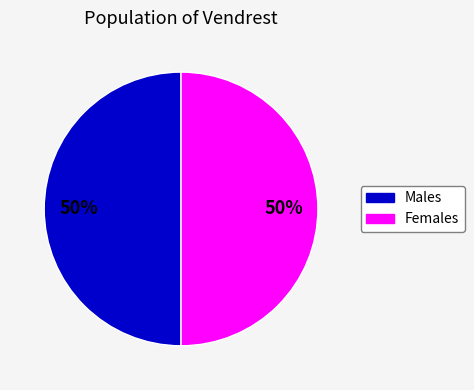

How many segments does this pie chart have?

2